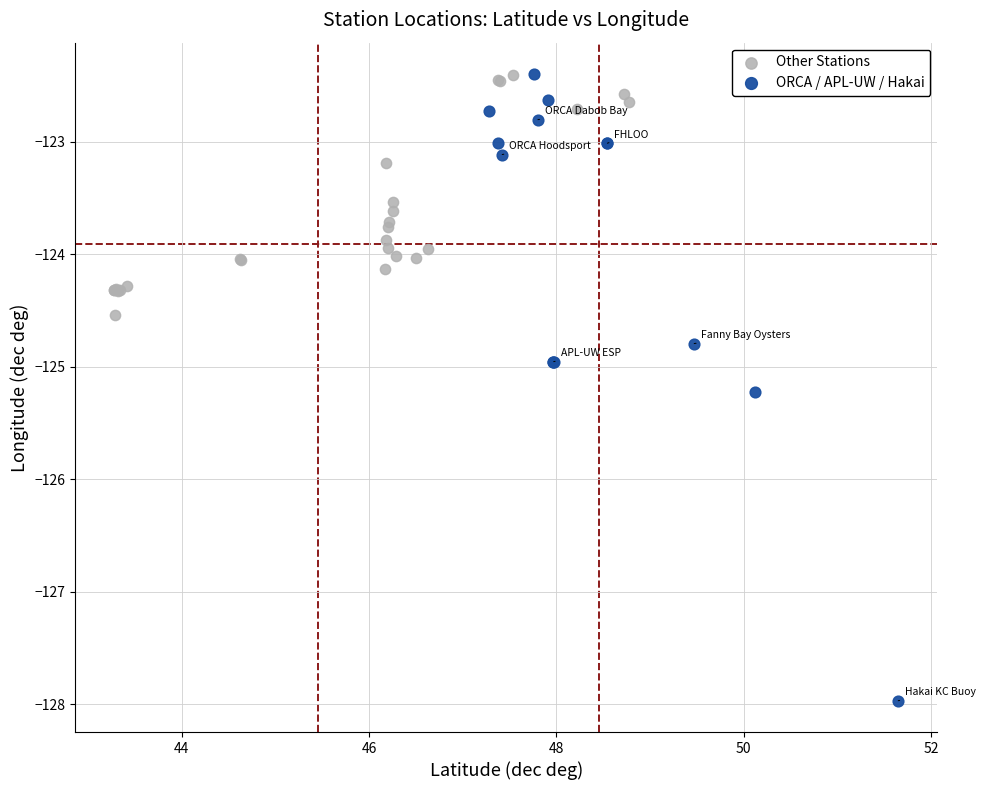

Which series reaches the minimum Y coordinate?

ORCA / APL-UW / Hakai